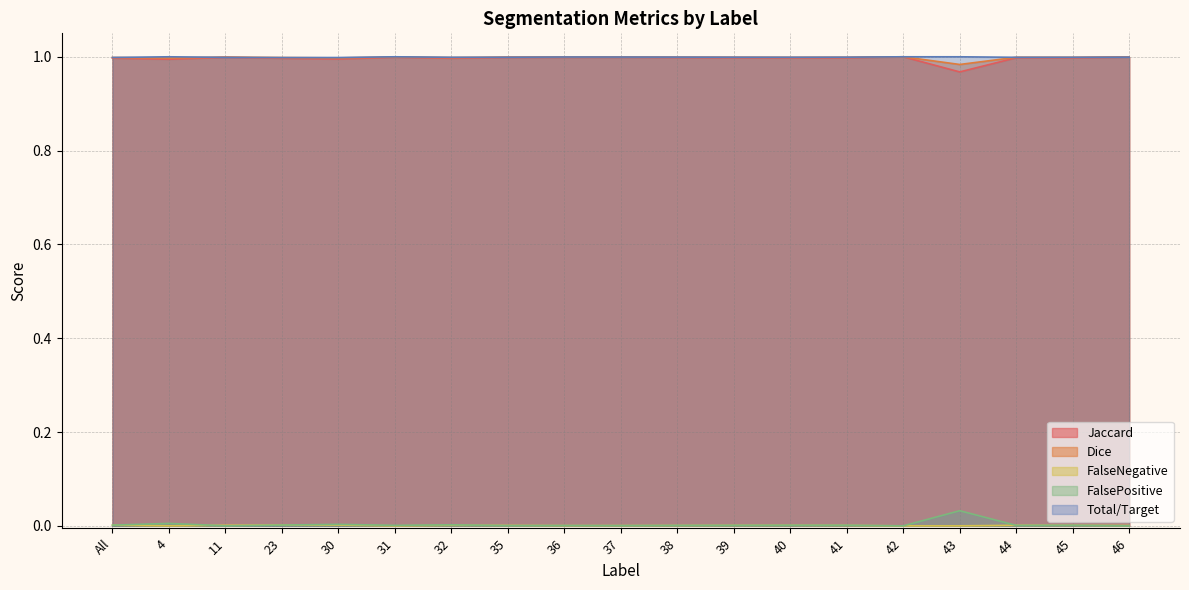

Reading left to right, extract all data points from this chart.

Jaccard: 1.0	1.0	1.0	1.0	1.0	1.0	1.0	1.0	1.0	1.0	1.0	1.0	1.0	1.0	1.0	1.0	1.0	1.0	1.0
Dice: 1.0	1.0	1.0	1.0	1.0	1.0	1.0	1.0	1.0	1.0	1.0	1.0	1.0	1.0	1.0	1.0	1.0	1.0	1.0
FalseNegative: 0.0	0.0	0.0	0.0	0.0	0.0	0.0	0.0	0.0	0.0	0.0	0.0	0.0	0.0	0.0	0.0	0.0	0.0	0.0
FalsePositive: 0.0	0.0	0.0	0.0	0.0	0.0	0.0	0.0	0.0	0.0	0.0	0.0	0.0	0.0	0.0	0.0	0.0	0.0	0.0
Total/Target: 1.0	1.0	1.0	1.0	1.0	1.0	1.0	1.0	1.0	1.0	1.0	1.0	1.0	1.0	1.0	1.0	1.0	1.0	1.0